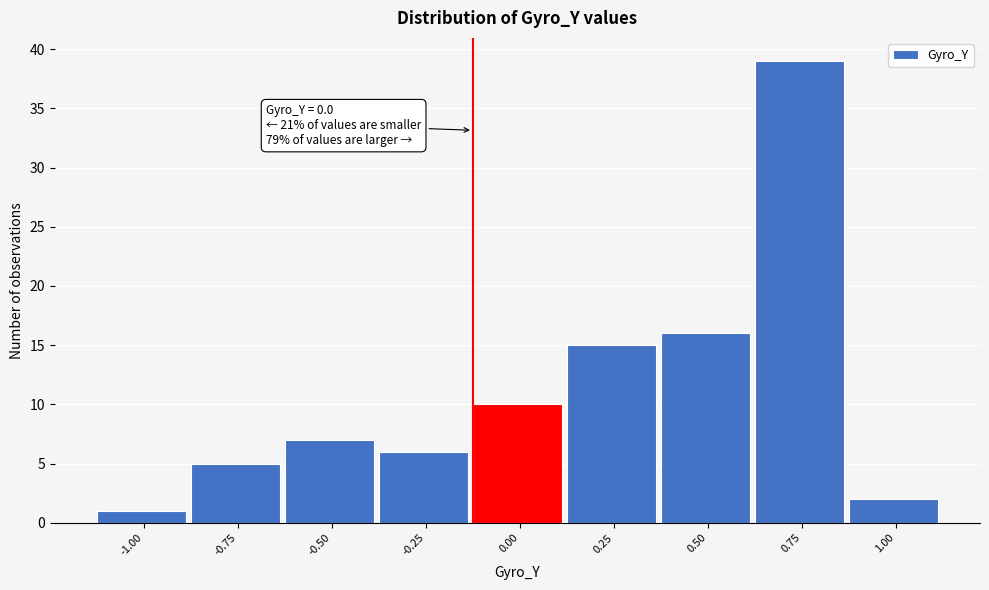

Reading left to right, transcribe all the data shown in this chart.

-1.00=1	-0.75=5	-0.50=7	-0.25=6	0.00=10	0.25=15	0.50=16	0.75=39	1.00=2